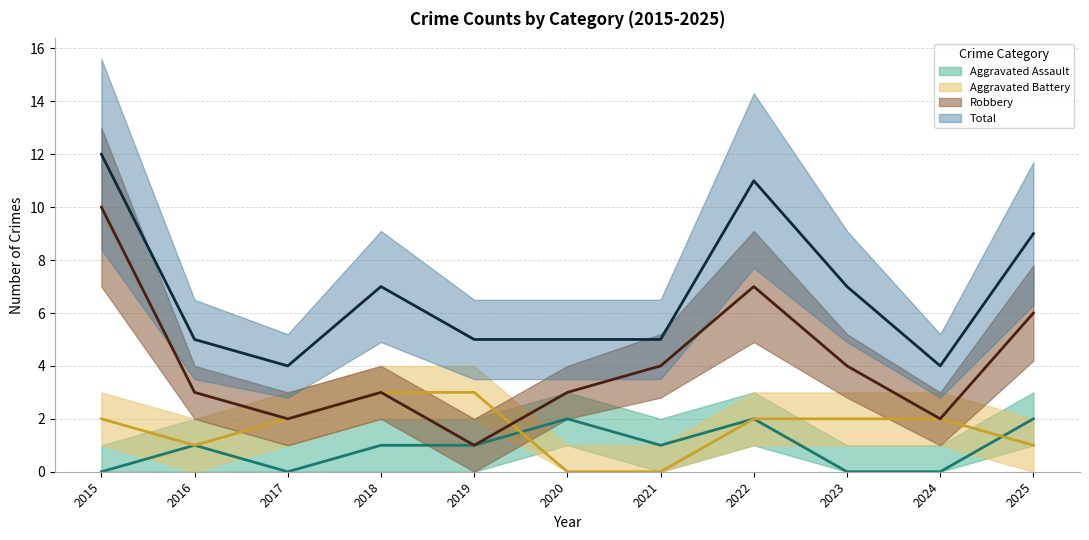

At how many categories does at least one series exceed 5?

5